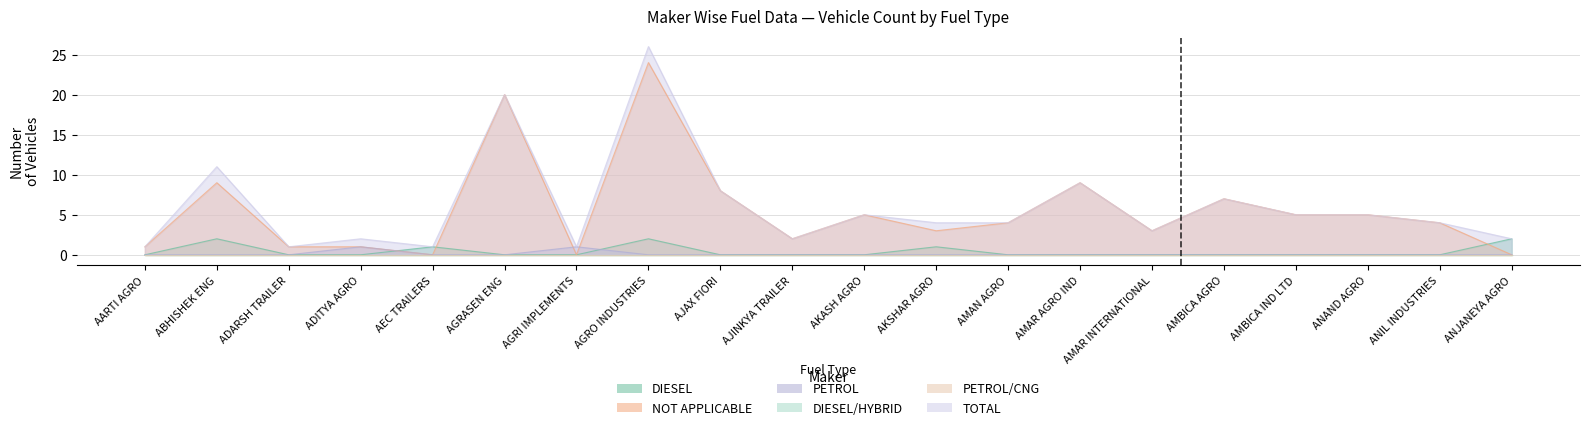

The value of PETROL at AGRI IMPLEMENTS is 1. True or false?

True